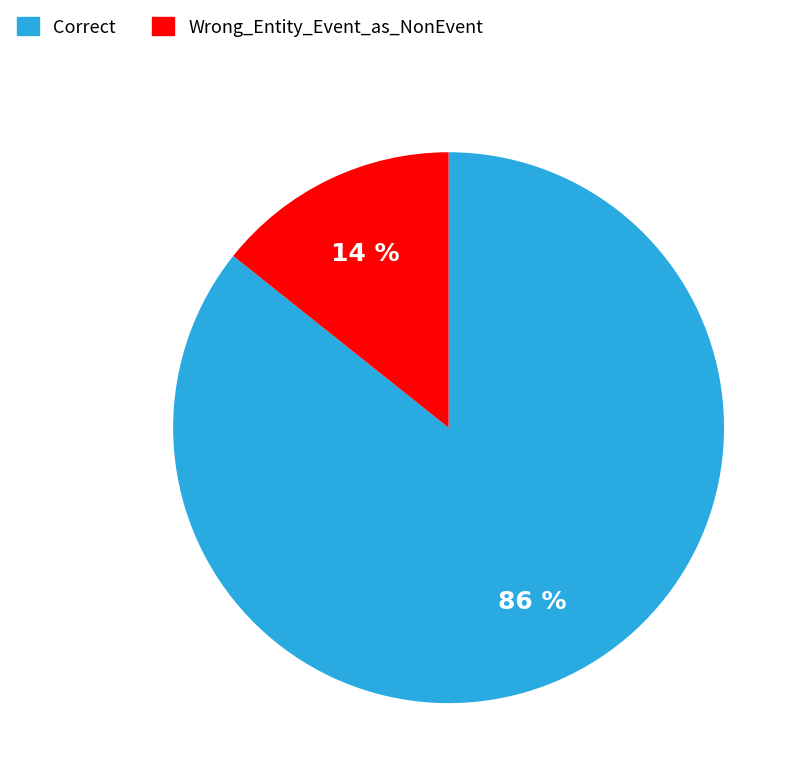

The Wrong_Entity_Event_as_NonEvent slice represents 14% of the pie. True or false?

True